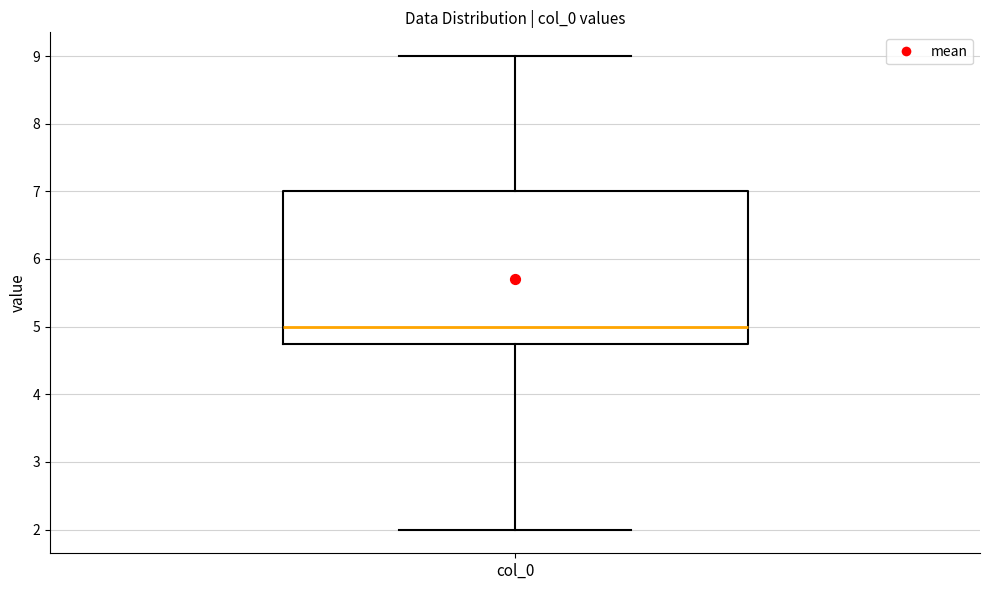

Transcribe this box plot: give where the median line is, the range the box spans, and where the two whiskers end, as read against the y-axis. The values are not printed on the chart, so give them approximately, as read against the axis.

median 5.0, box 4.8 to 7.0, whiskers 2.0 to 9.0